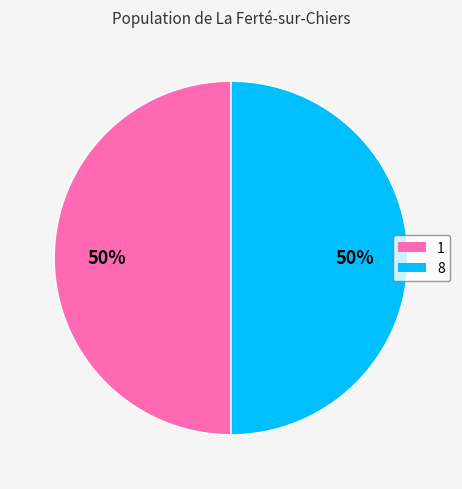

Is the sum of 8 and 1 greater than half?

Yes